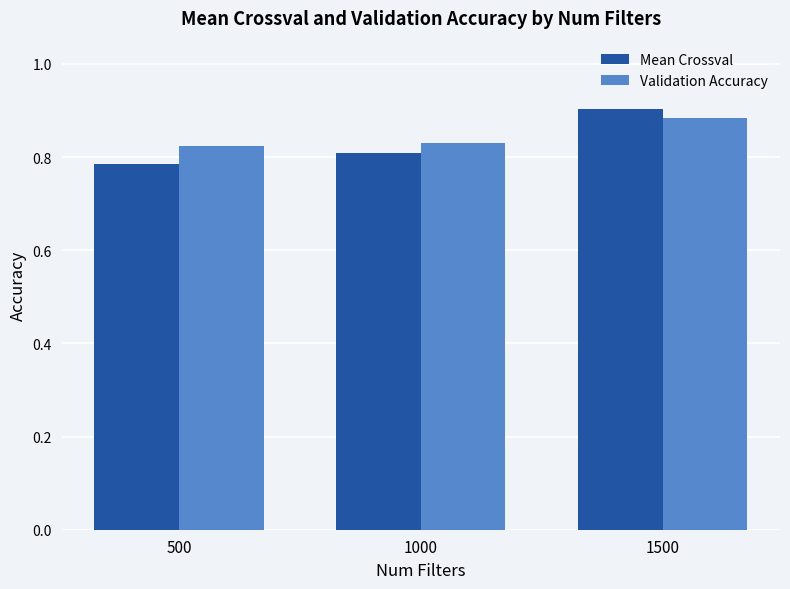

Which series has the largest range (max minus min)?

Mean Crossval